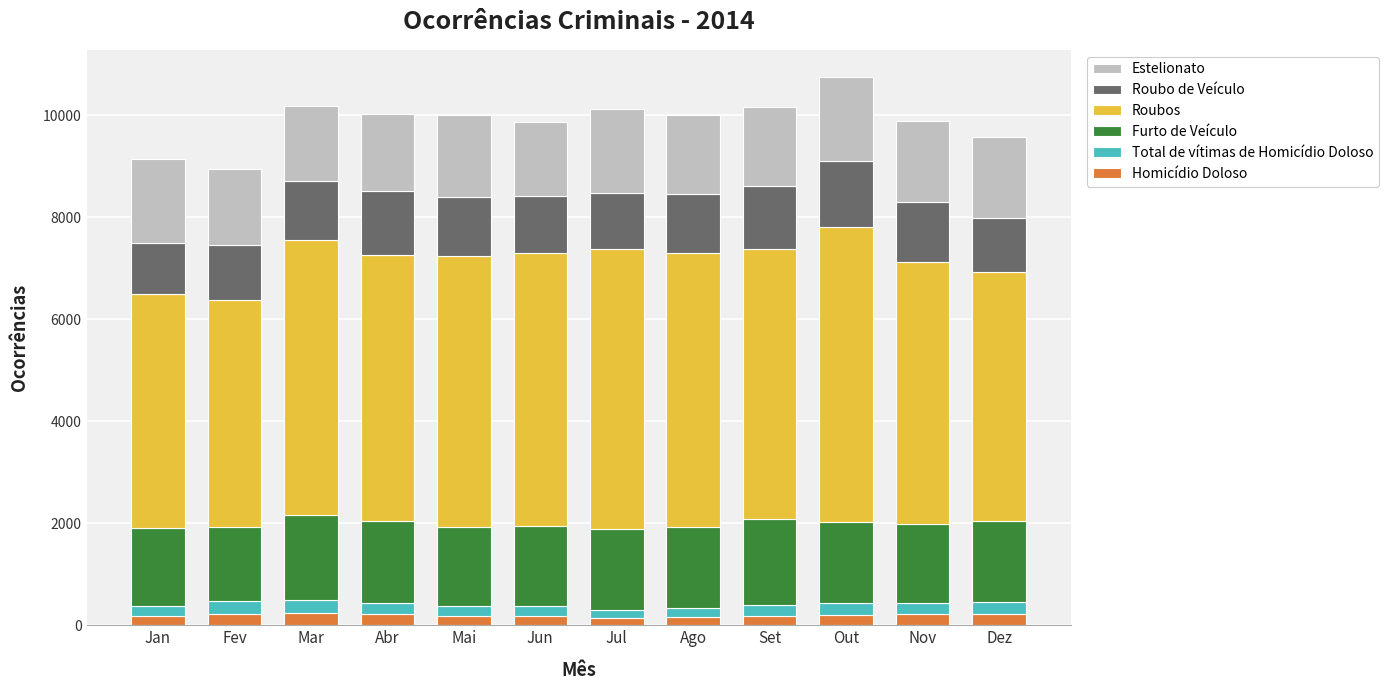

What are all the series names shown in the legend?

Estelionato, Roubo de Veículo, Roubos, Furto de Veículo, Total de vítimas de Homicídio Doloso, Homicídio Doloso